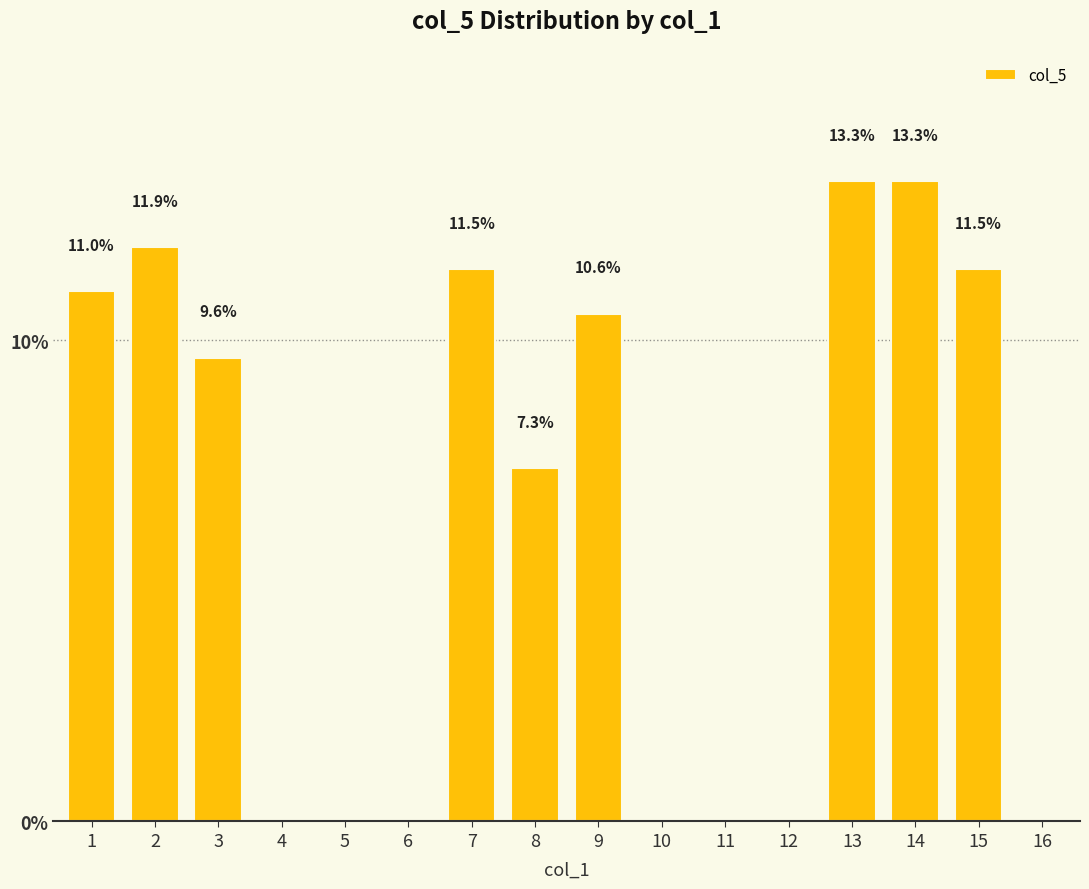

The chart shows a value of 9.6 at 3. True or false?

True